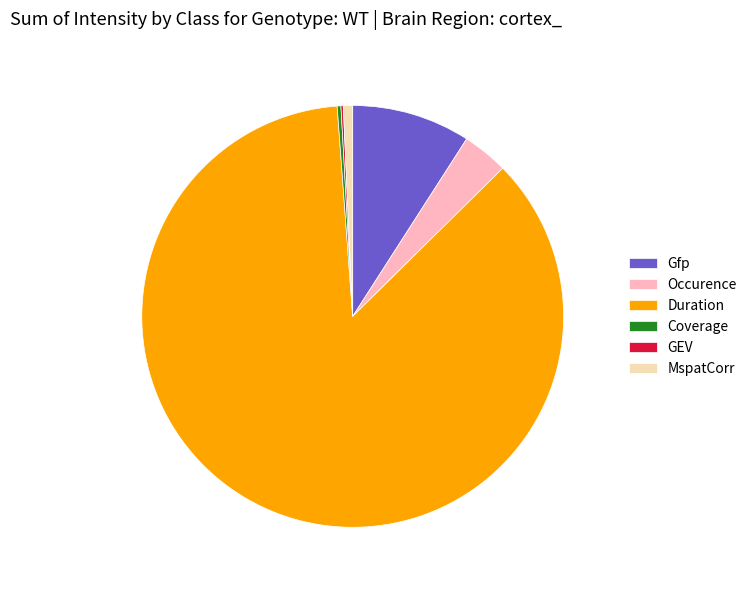

Is the sum of Gfp and Occurence greater than half?

No